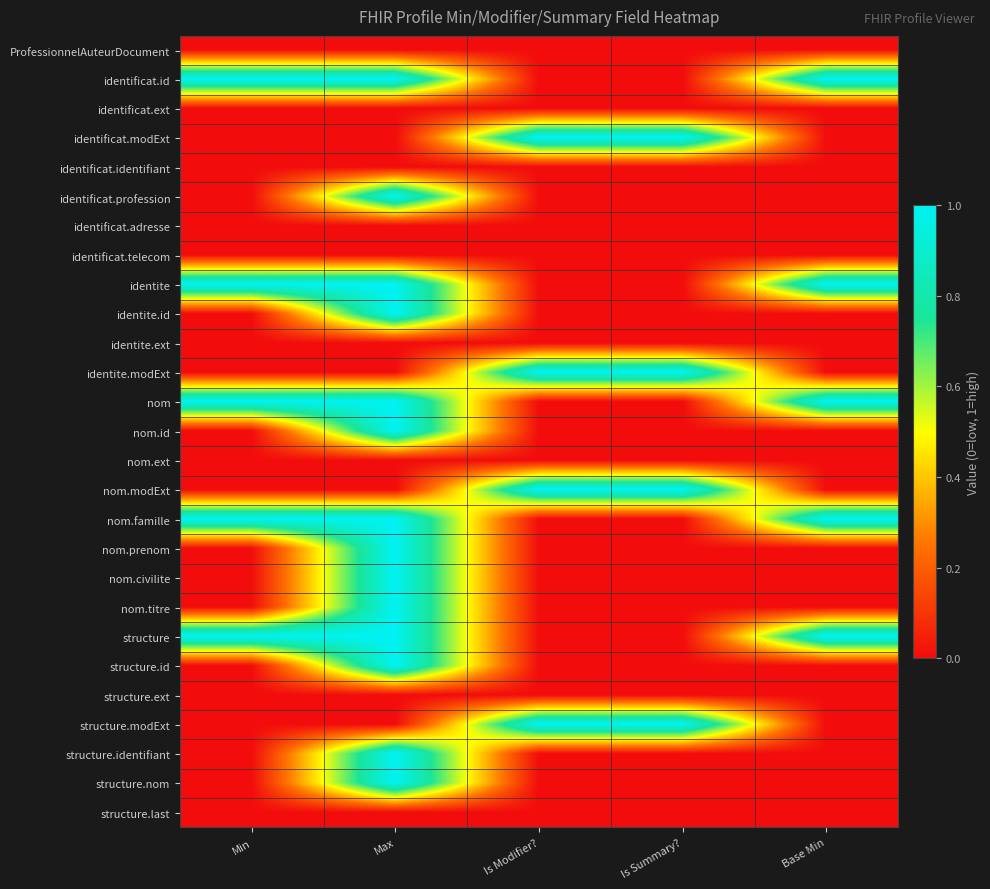

What is the total value across all series at Base Min?

5